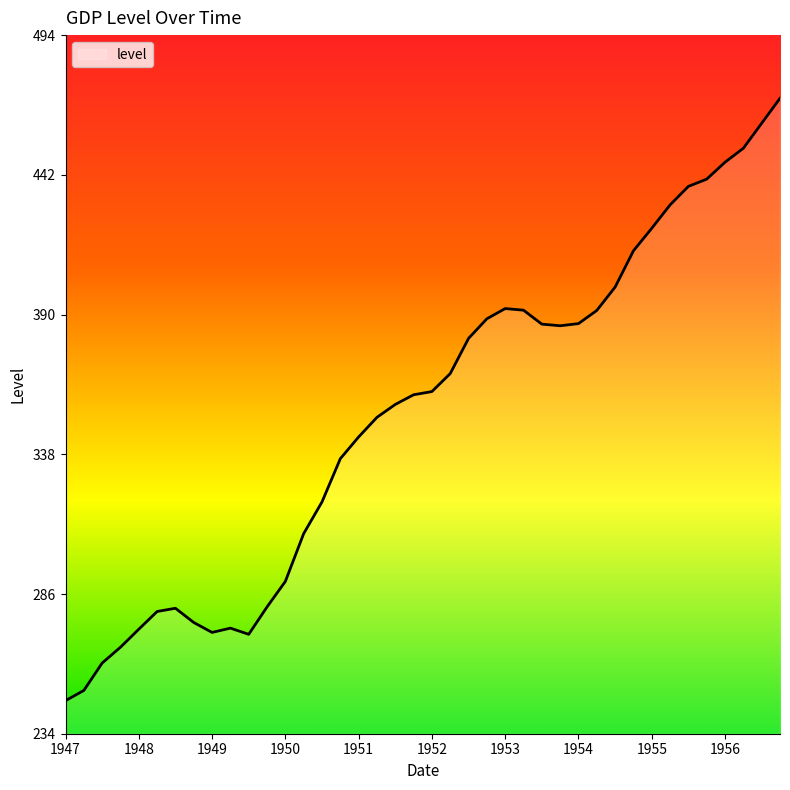

What is the difference between the maximum and minimum values?

224.3